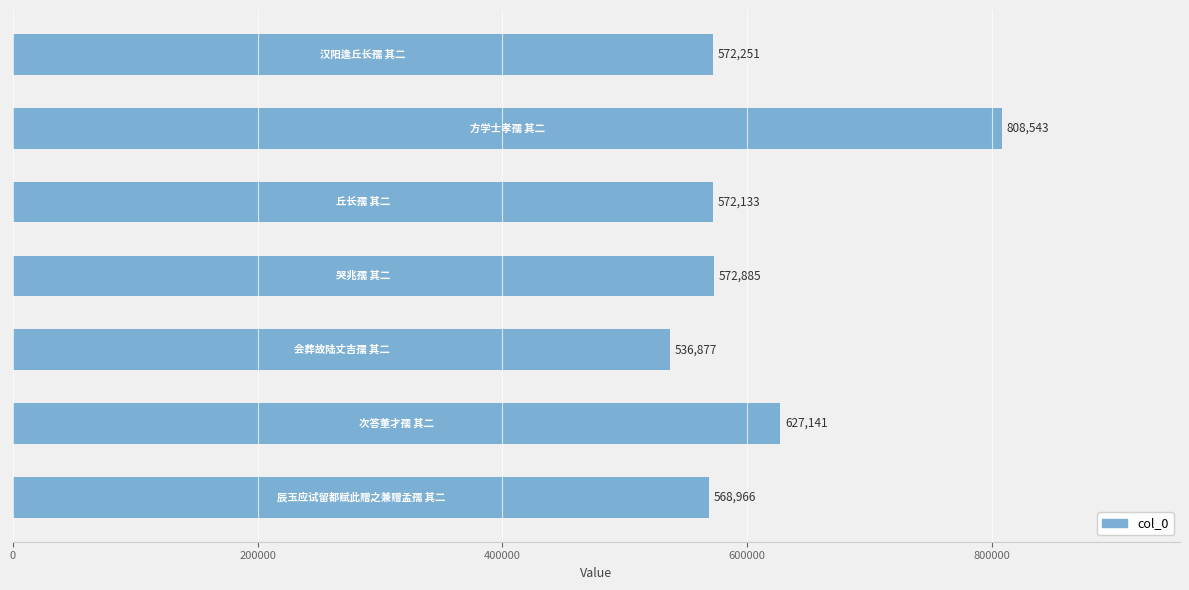

Are the bars grouped side by side (vs. stacked)?

No